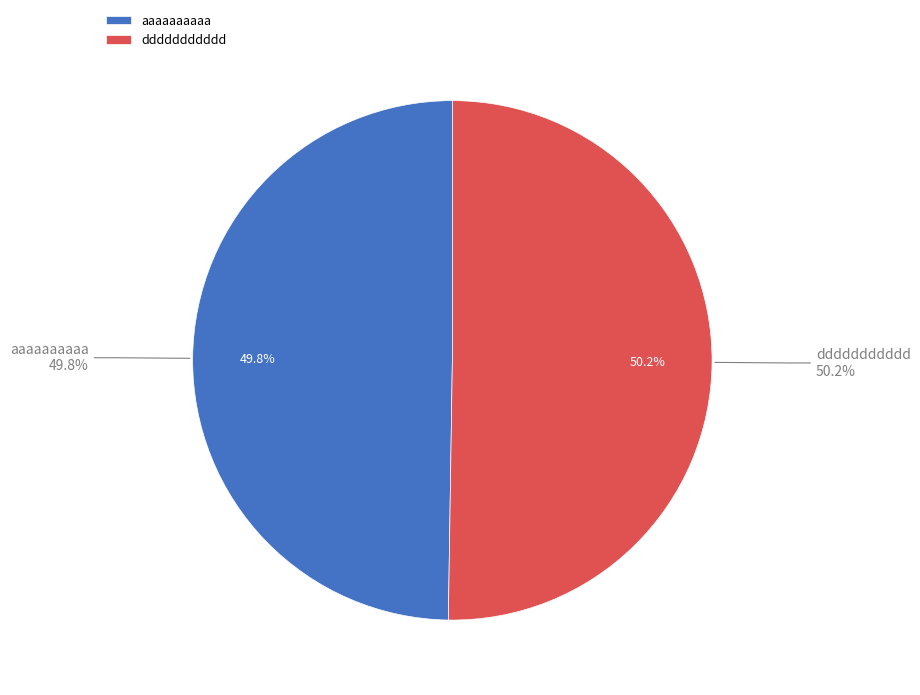

Between ddddddddddd and aaaaaaaaaa, which is larger?

ddddddddddd